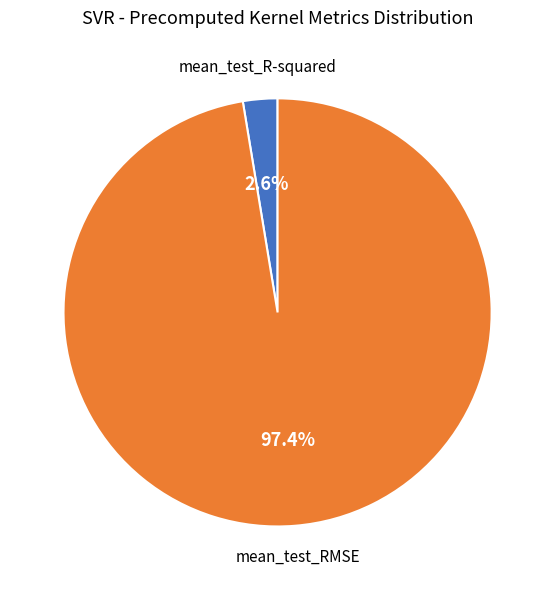

Does mean_test_R-squared account for over 50% of the chart?

No